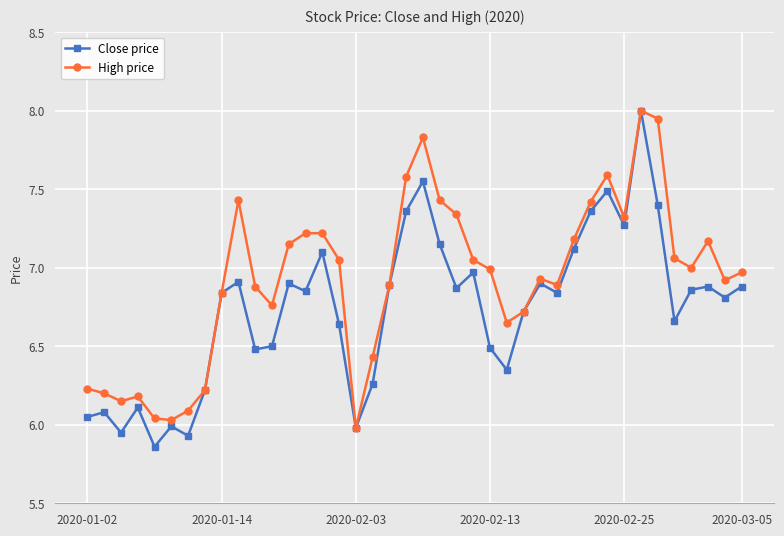

True or false: Close price has more than 0 interior local peaks.

True